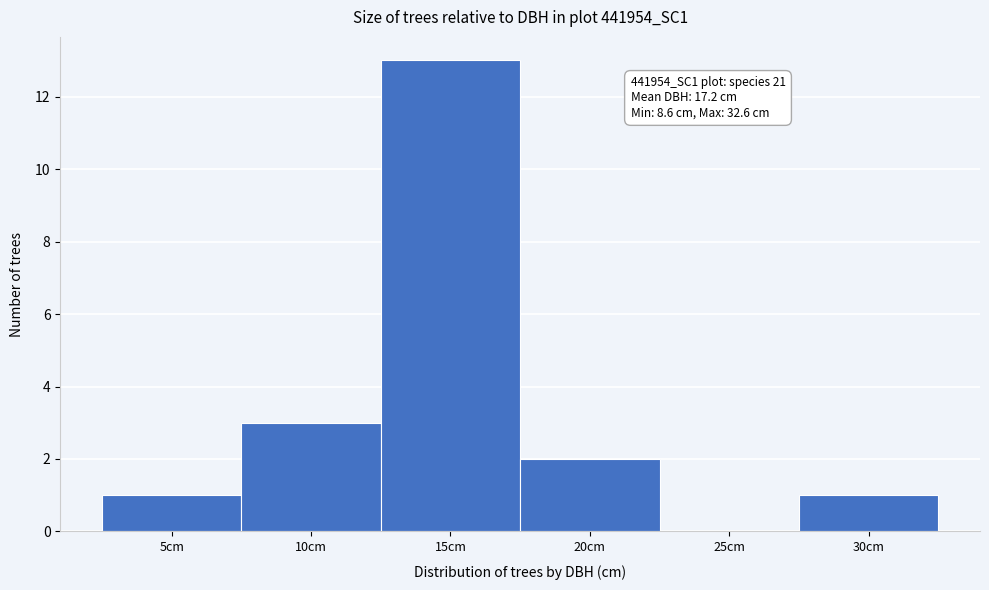

Reading left to right, list all the values displayed in this chart.

5cm=1	10cm=3	15cm=13	20cm=2	25cm=0	30cm=1